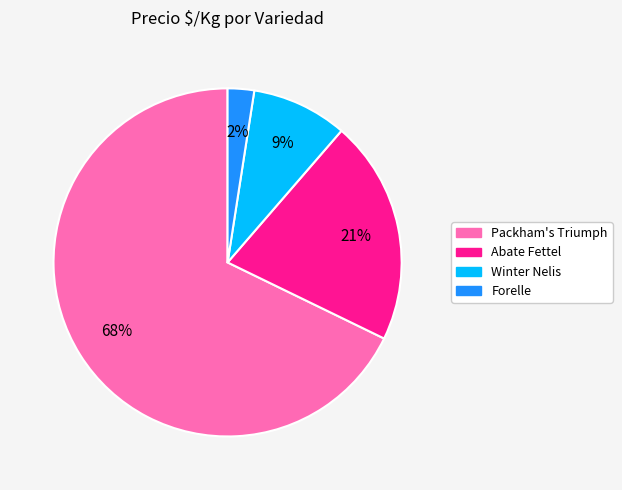

Does any single category account for the majority?

Yes